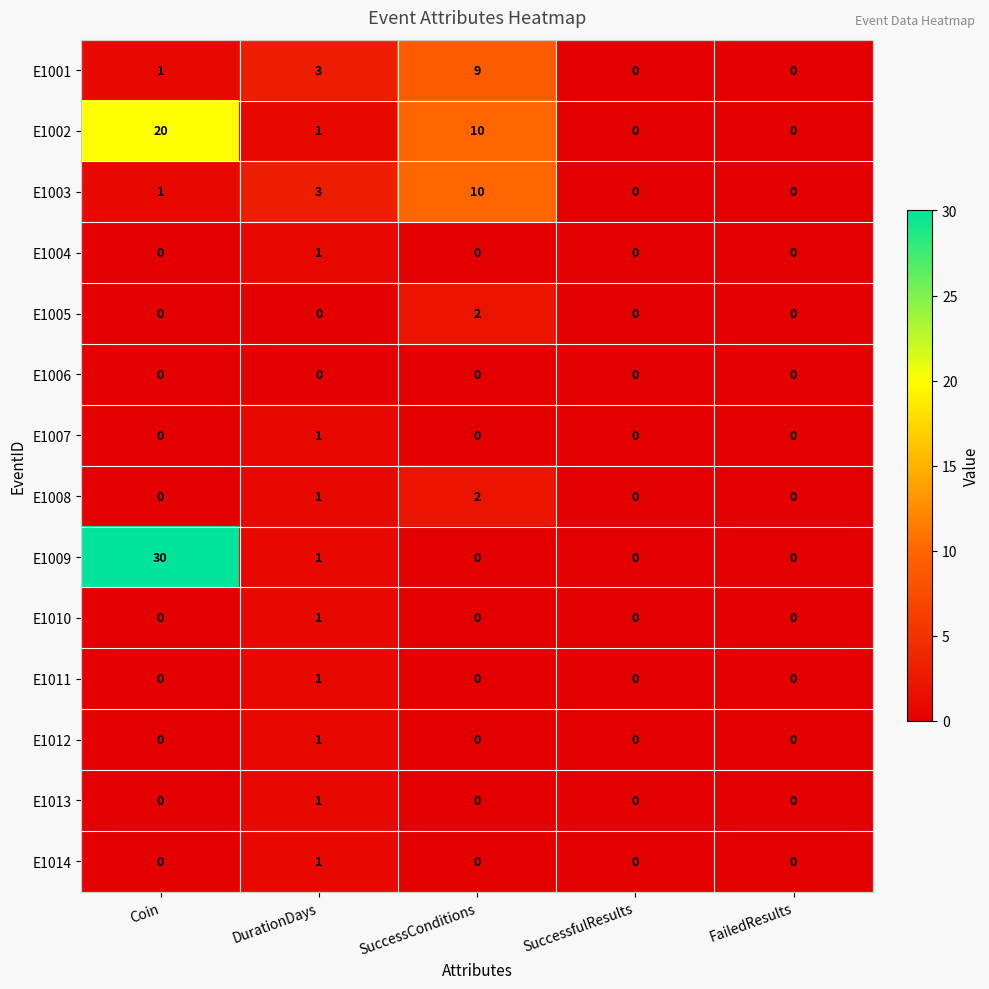

The value of E1011 at SuccessConditions is 0. True or false?

True